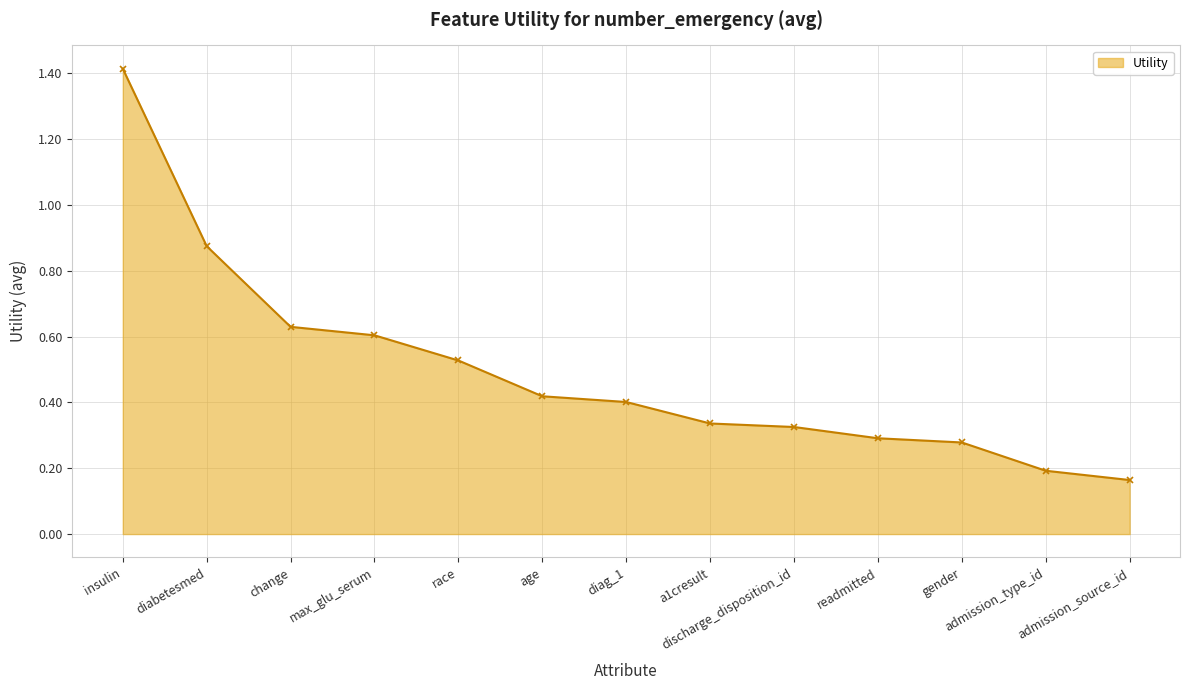

What is the label of the 8th point from the right?

age